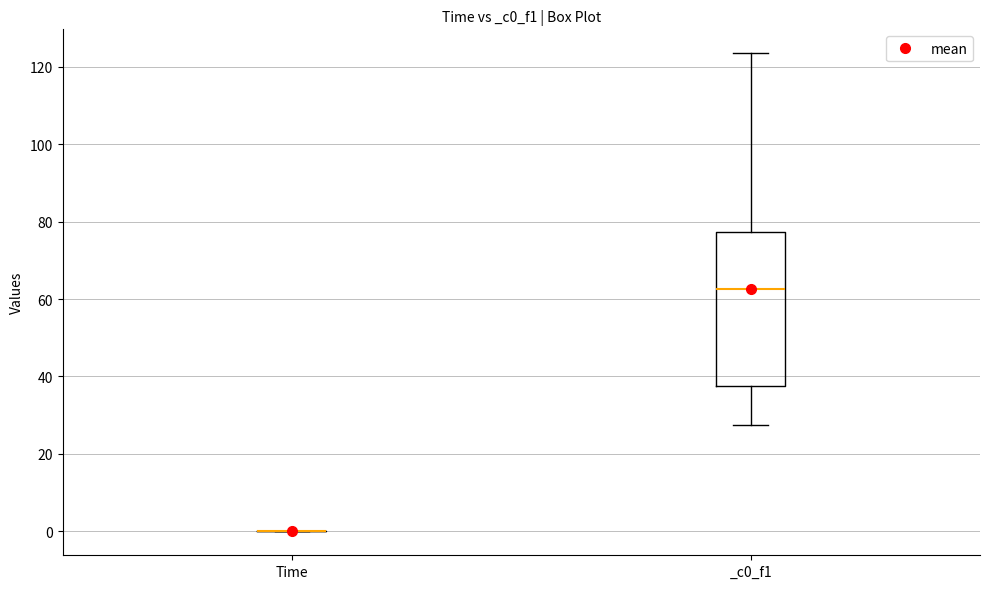

Reading left to right, transcribe this box plot: for each box, give where its median line is, the range the box spans, and where its two whiskers end, as read against the y-axis. The values are not printed on the chart, so give them approximately, as read against the axis.

Time: box collapsed to a line at 0, whiskers 0 to 0
_c0_f1: median 62, box 38 to 78, whiskers 28 to 124